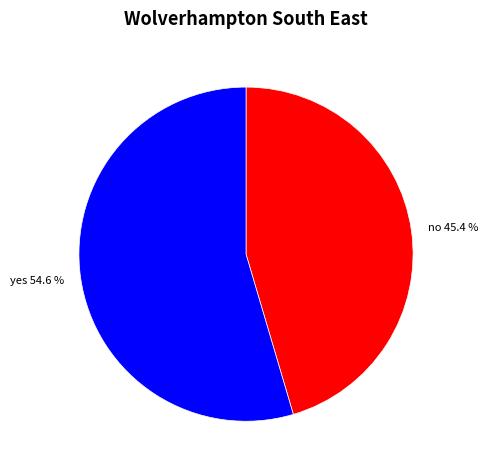

To the nearest percent, what portion does no represent?

45%